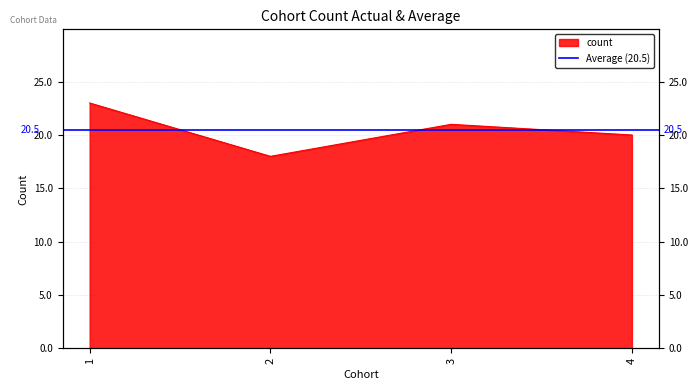

The value at 4 is 20. True or false?

True